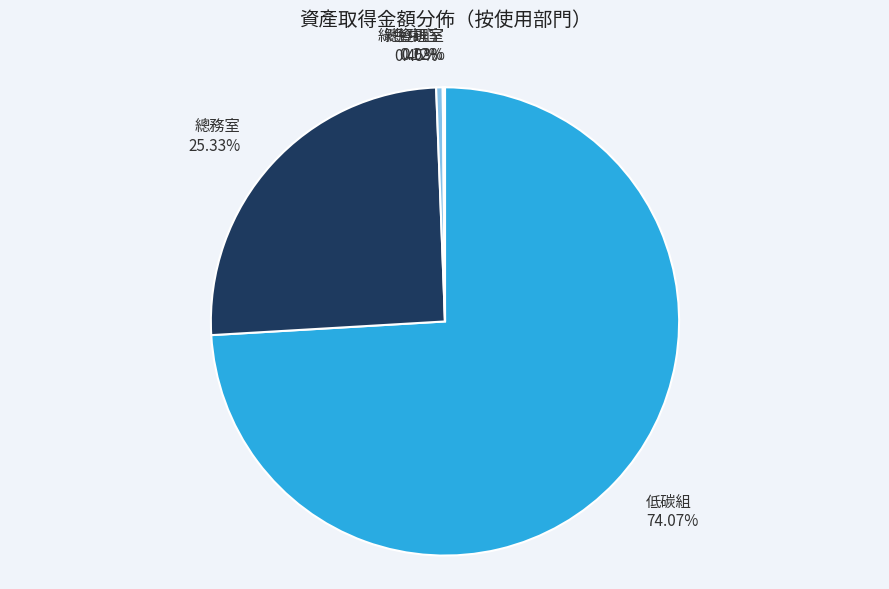

Which slice represents more than half of the pie?

低碳組